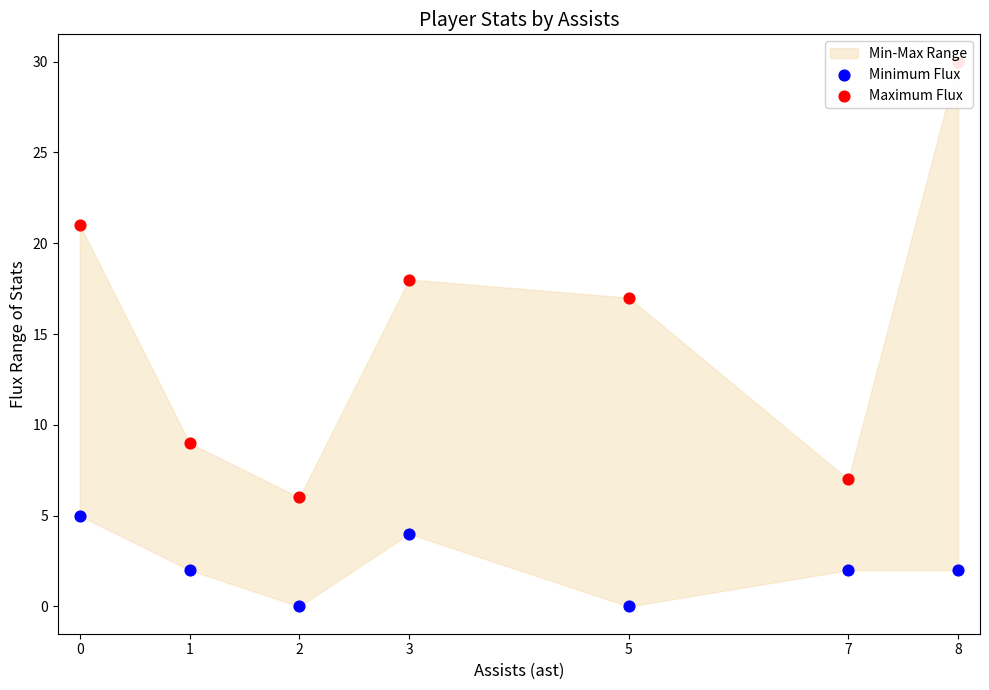

What is the total value across all series at 2?

6